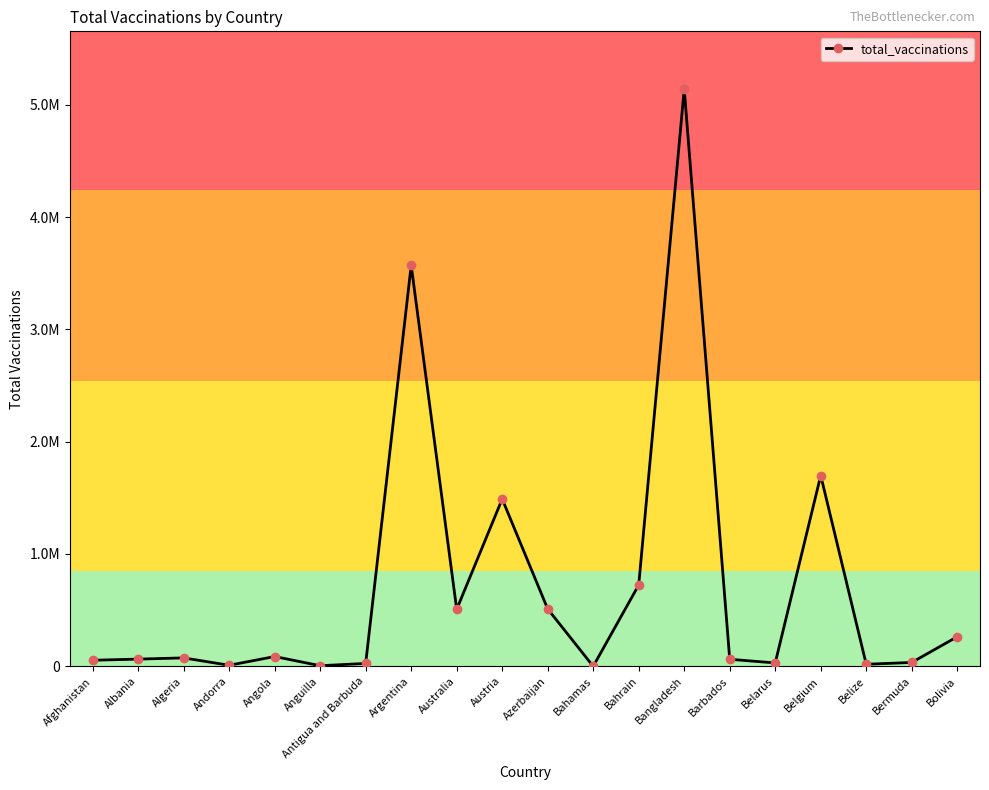

Does the chart have visible grid lines?

No